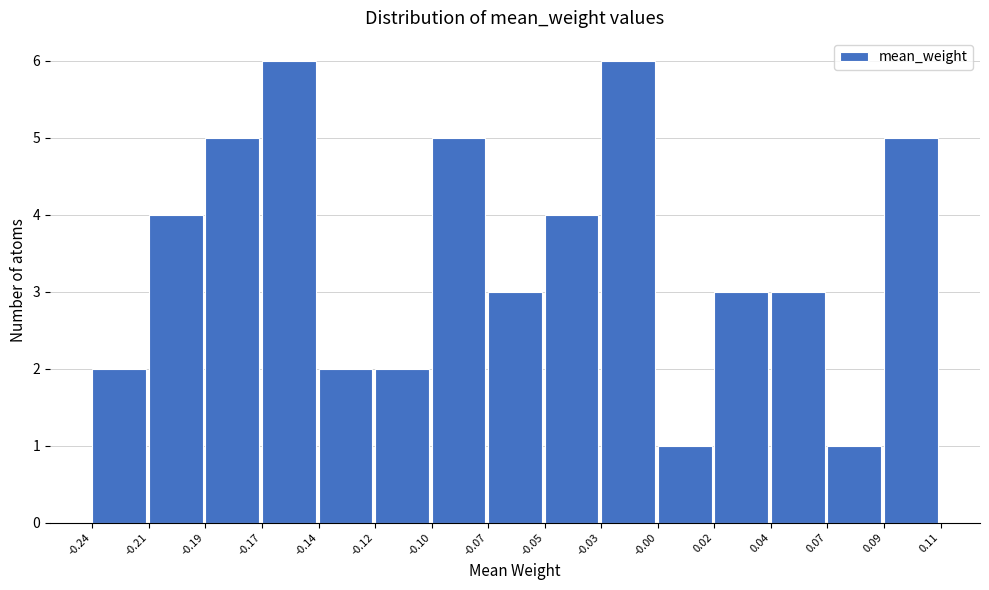

What is the height of the bar covering 0.04 to 0.07 on the x-axis? The values are not printed on the chart, so give them approximately, as read against the axis.

3